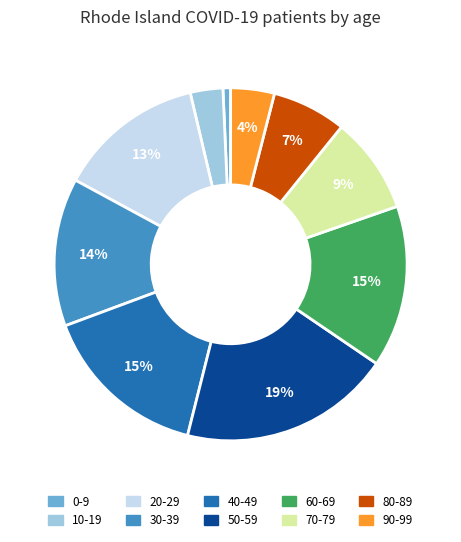

To the nearest percent, what percentage of the pie is 90-99?

4%